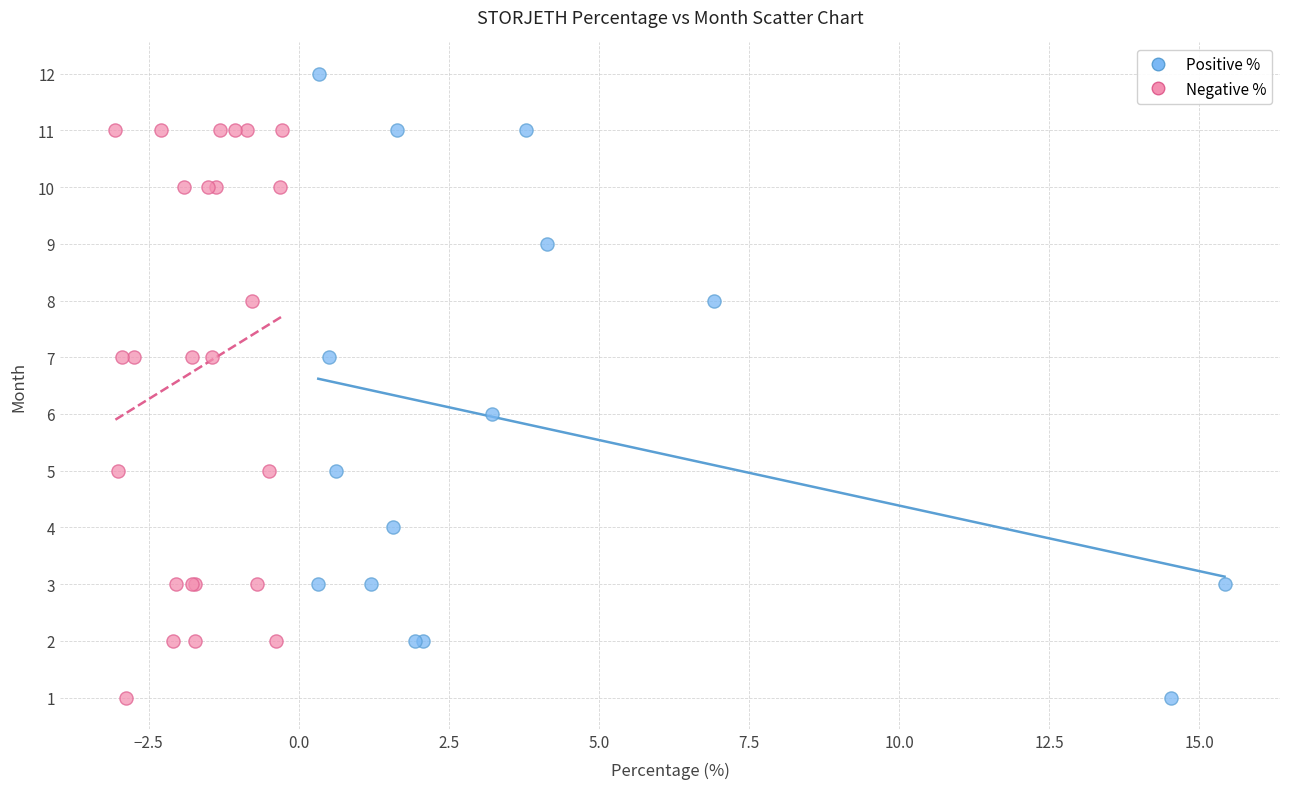

Which series contains the highest Y value?

Positive %